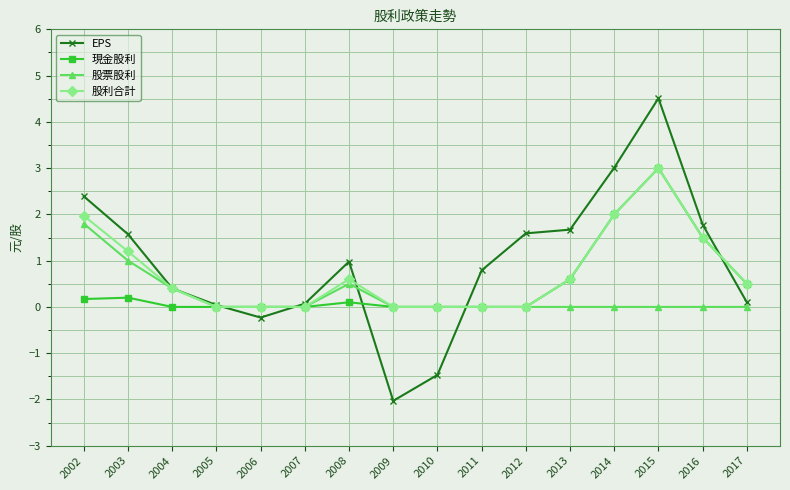

Which series has the largest range (max minus min)?

EPS